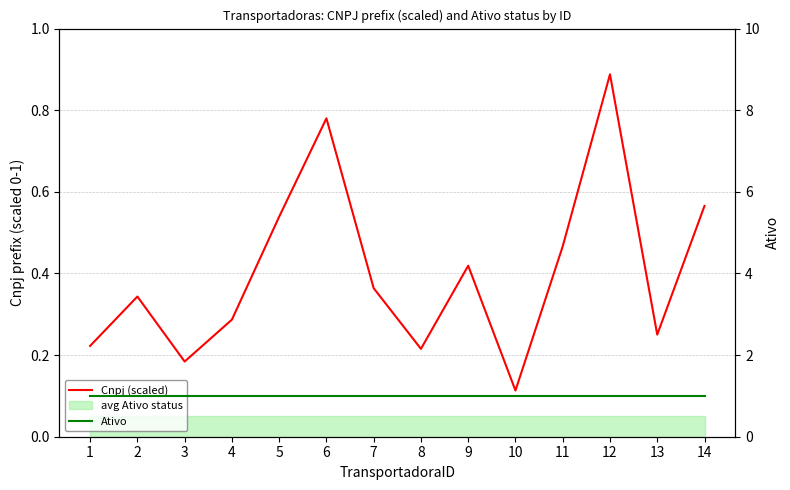

True or false: Cnpj (scaled) and Ativo cross at least once.

False